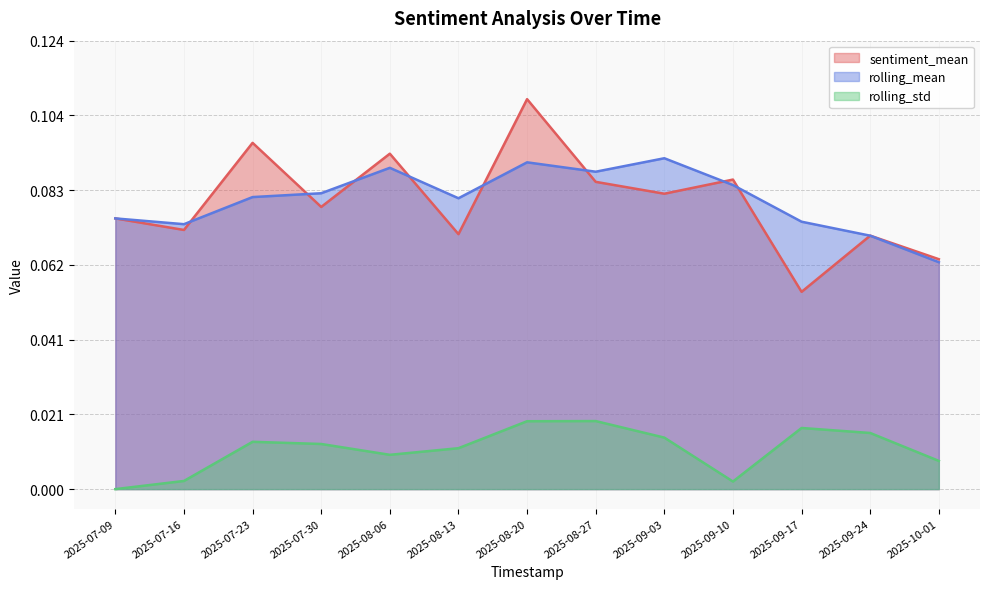

At which category does the chart reach its peak across all series?

2025-08-20